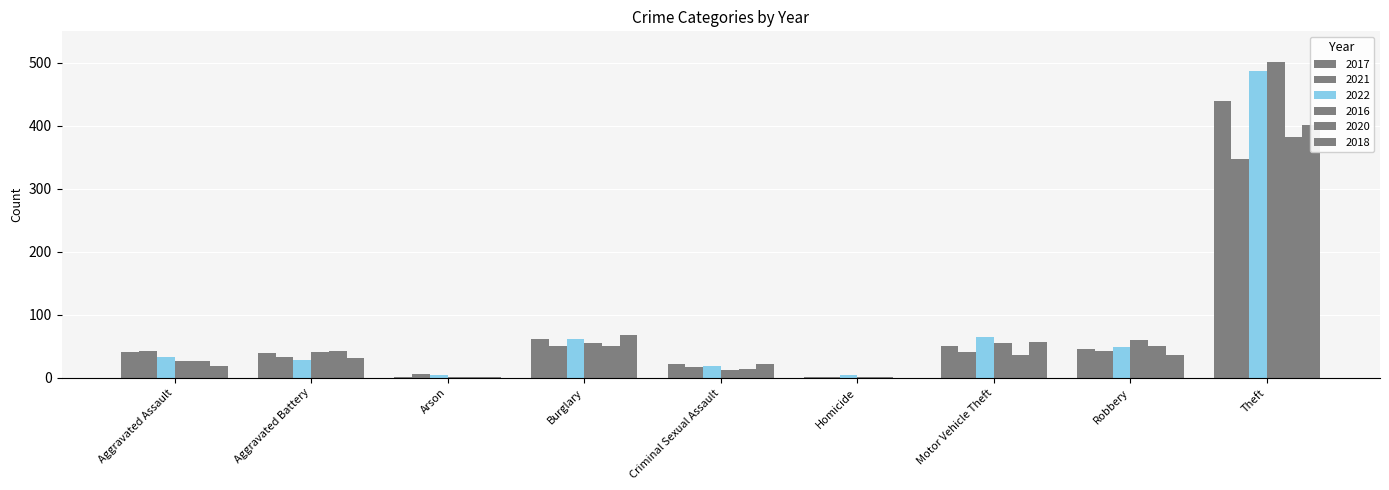

What is the label of the 7th bar from the left?

Motor Vehicle Theft